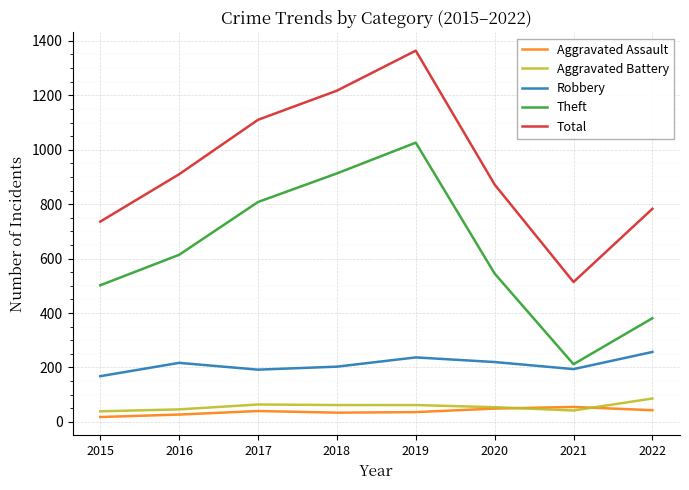

Is the value of Aggravated Battery at 2017 greater than the value of Robbery at 2020?

No